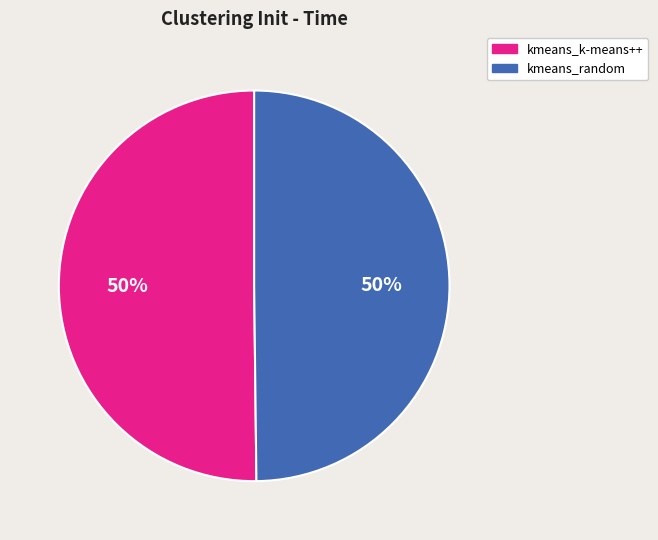

Is the sum of kmeans_k-means++ and kmeans_random greater than half?

Yes